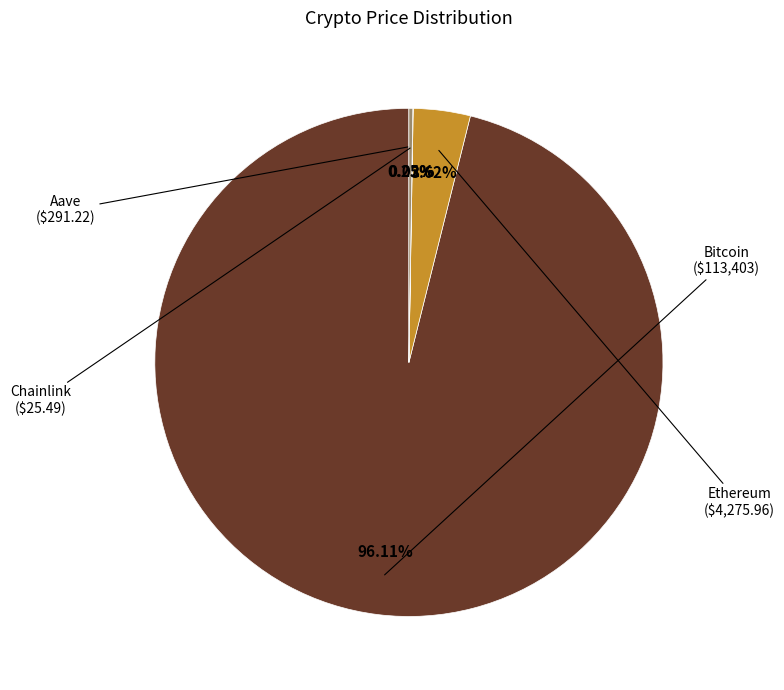

Does any single category account for the majority?

Yes